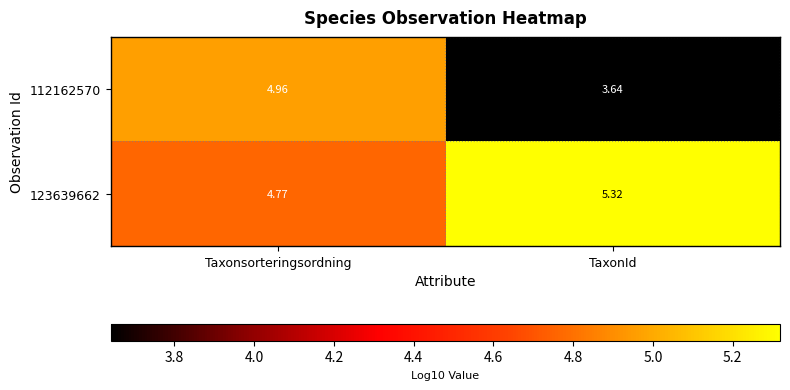

Where is 112162570 nearest to the value 4?

TaxonId